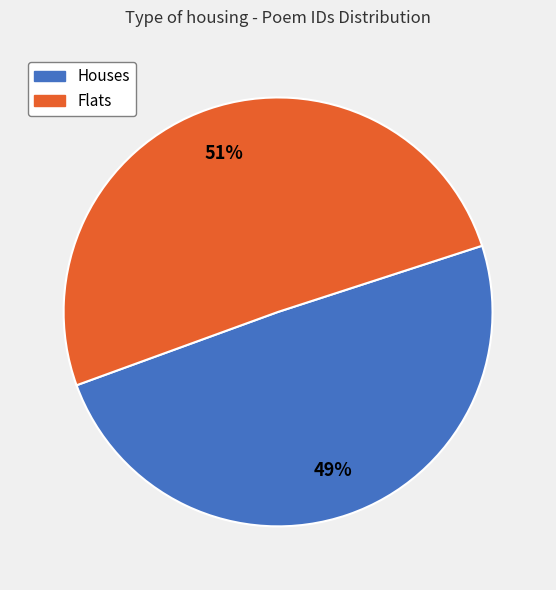

To the nearest percent, what is the average slice percentage?

50%